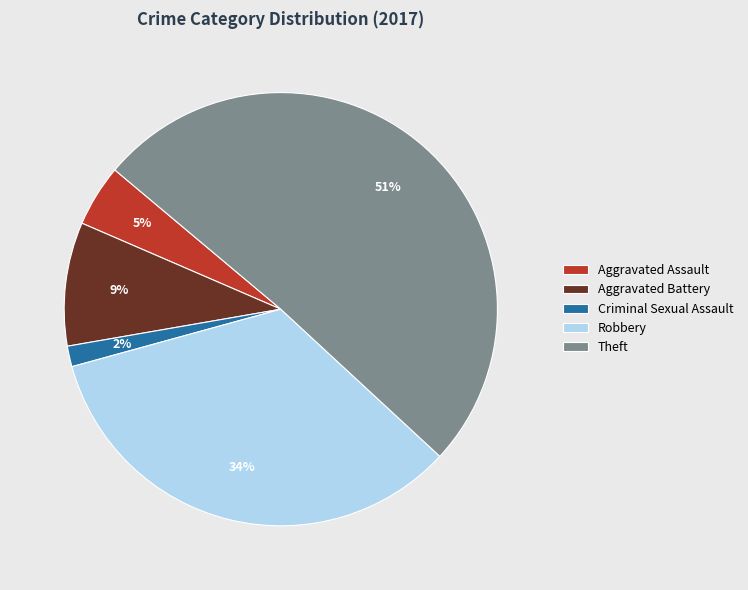

True or false: Aggravated Assault accounts for 5% of the total.

True